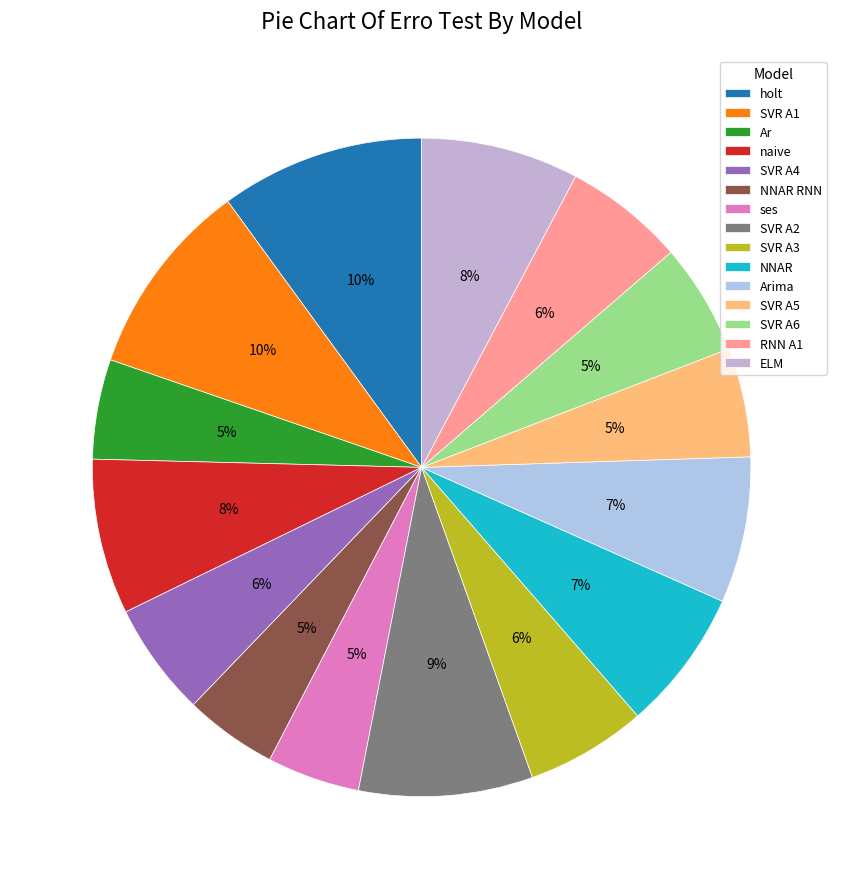

How many slices are in this pie chart?

15